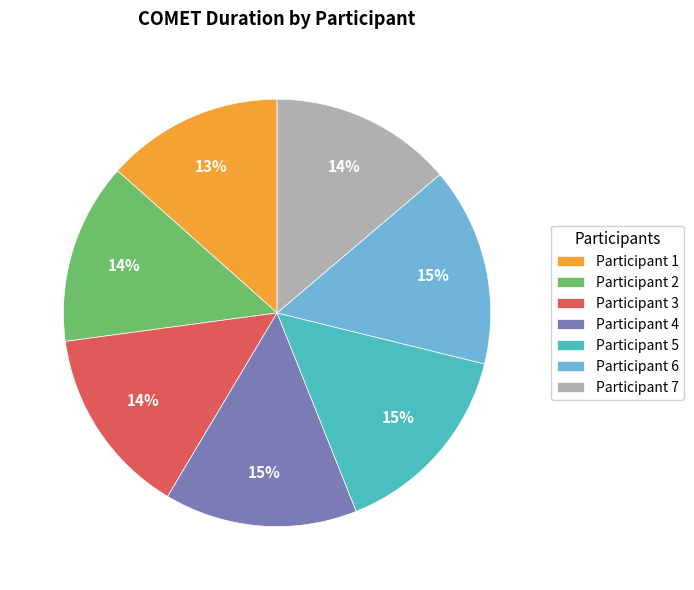

Between Participant 3 and Participant 1, which is larger?

Participant 3